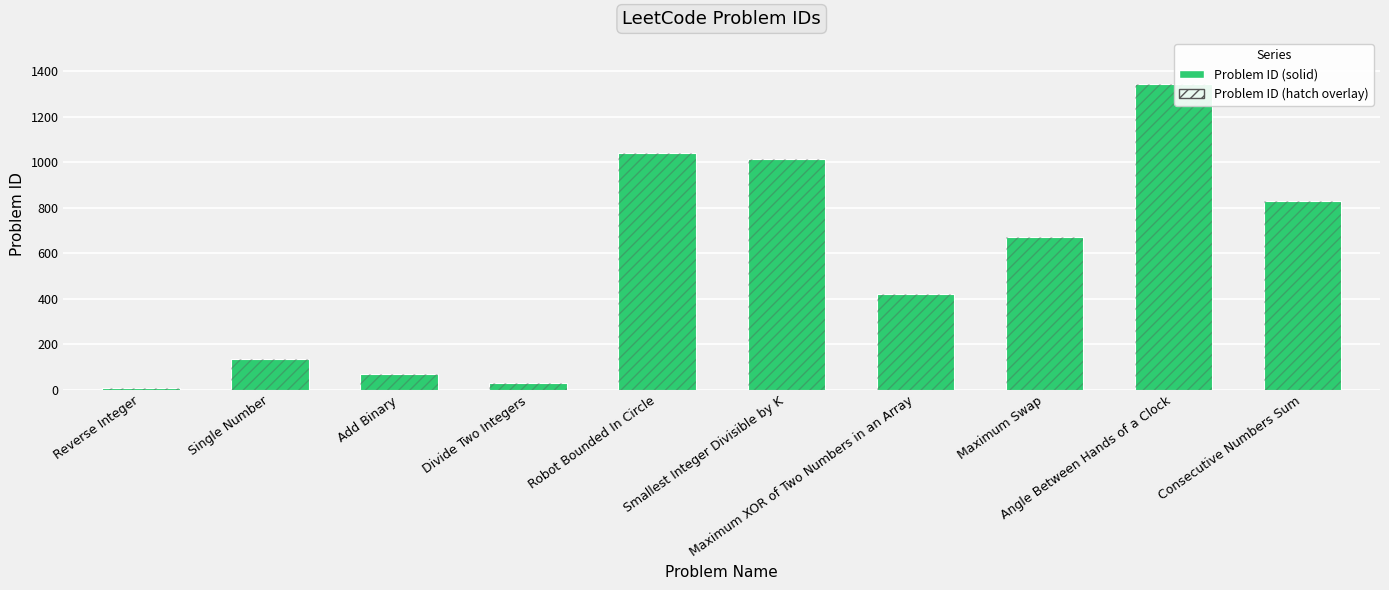

True or false: the data shows 1015 at Smallest Integer Divisible by K.

True